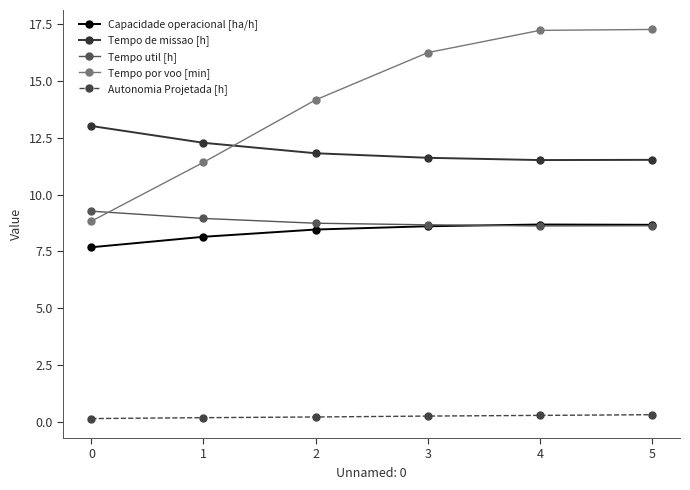

What is the spread (max minus min) of values at 1?

12.1